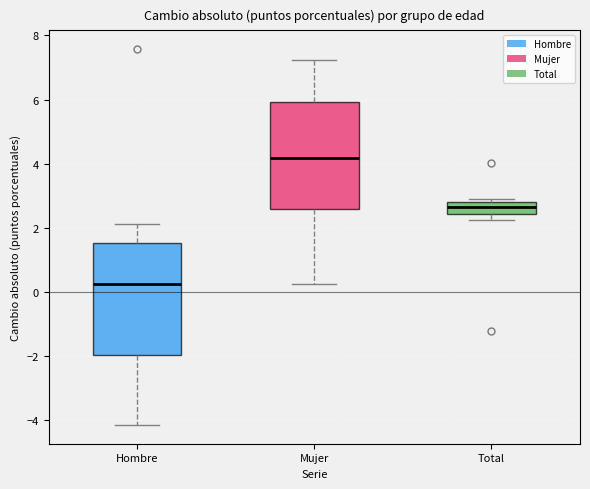

Reading left to right, transcribe this box plot: for each box, give where its median line is, the range the box spans, and where its two whiskers end, as read against the y-axis. The values are not printed on the chart, so give them approximately, as read against the axis.

Hombre: median 0.2, box -2.0 to 1.6, whiskers -4.2 to 2.2
Mujer: median 4.2, box 2.6 to 6.0, whiskers 0.2 to 7.2
Total: median 2.6, box 2.4 to 2.8, whiskers 2.2 to 3.0